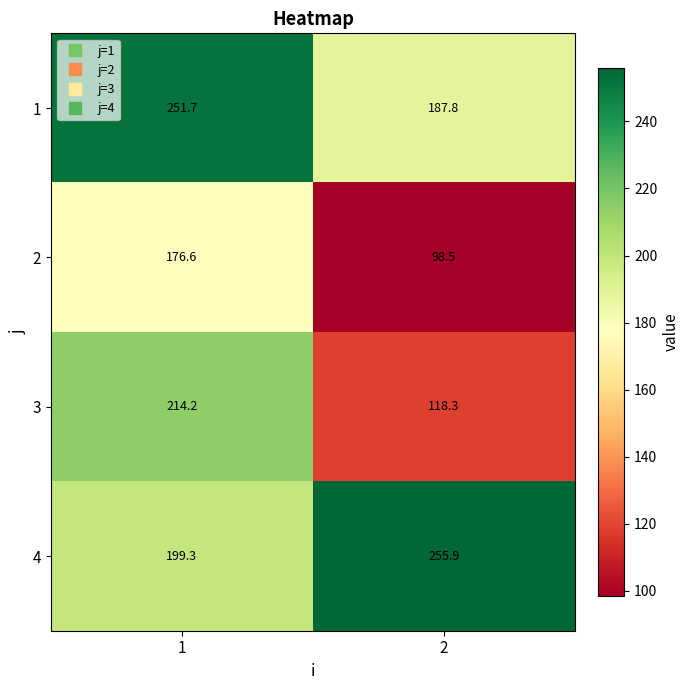

Which series has the largest range (max minus min)?

3